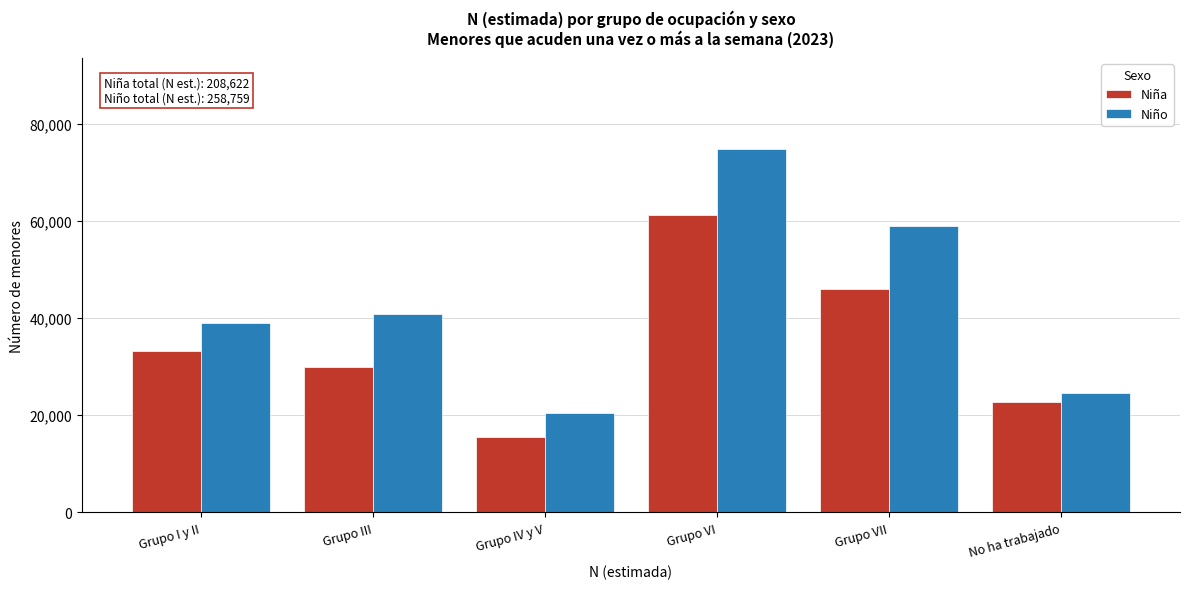

Reading left to right, what are all the values shown in this chart?

Niña: Grupo I y II=33177	Grupo III=29969	Grupo IV y V=15551	Grupo VI=61203	Grupo VII=45962	No ha trabajado=22760
Niño: Grupo I y II=38991	Grupo III=40841	Grupo IV y V=20518	Grupo VI=74849	Grupo VII=58909	No ha trabajado=24651